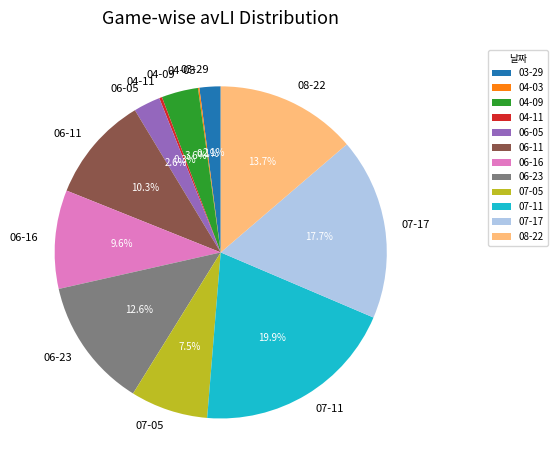

Does 07-17 account for over 50% of the chart?

No